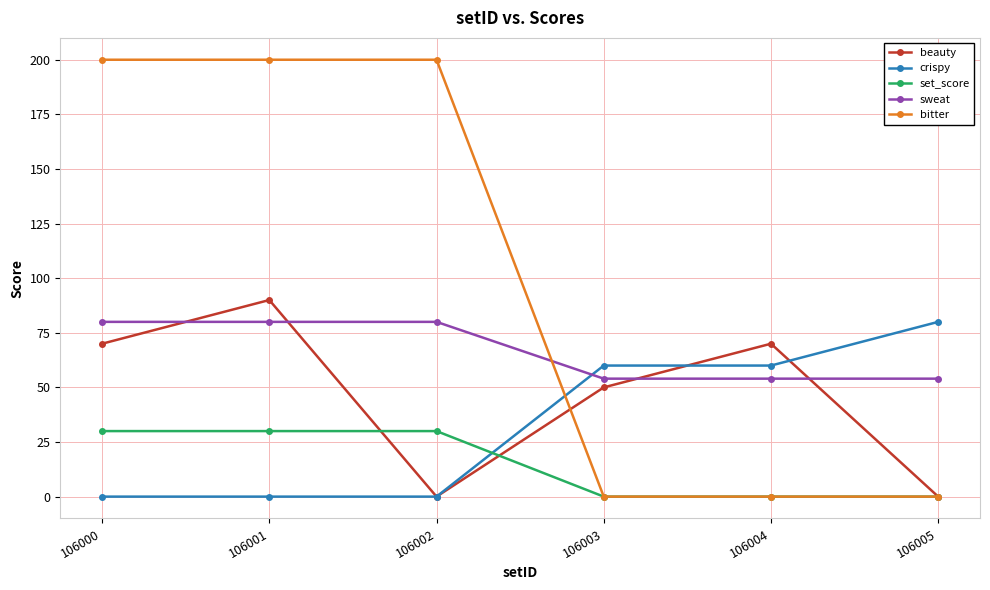

Rank the series by their average value, from lowest to highest.

set_score, crispy, beauty, sweat, bitter